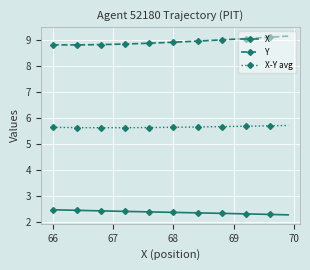

In X-Y avg, how many points are lower than both neighbors (excluding endpoints)?

1